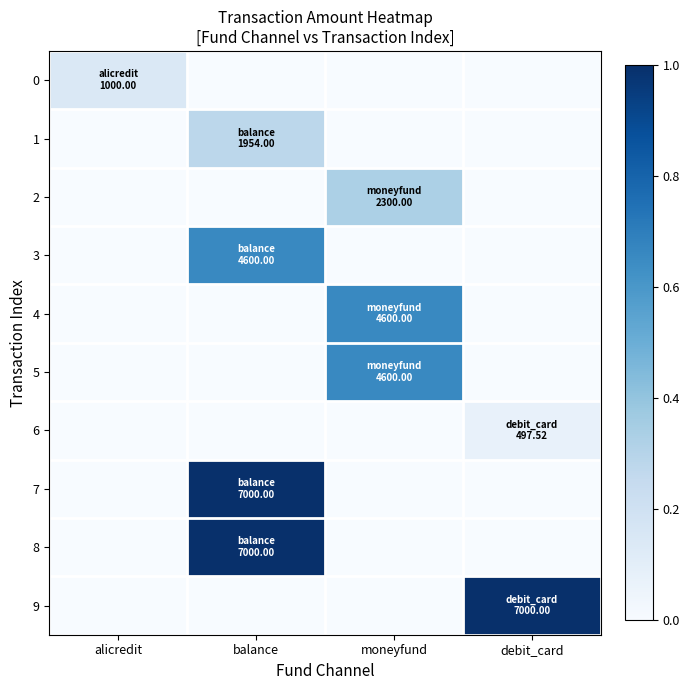

Which label corresponds to the largest value in the chart?

balance